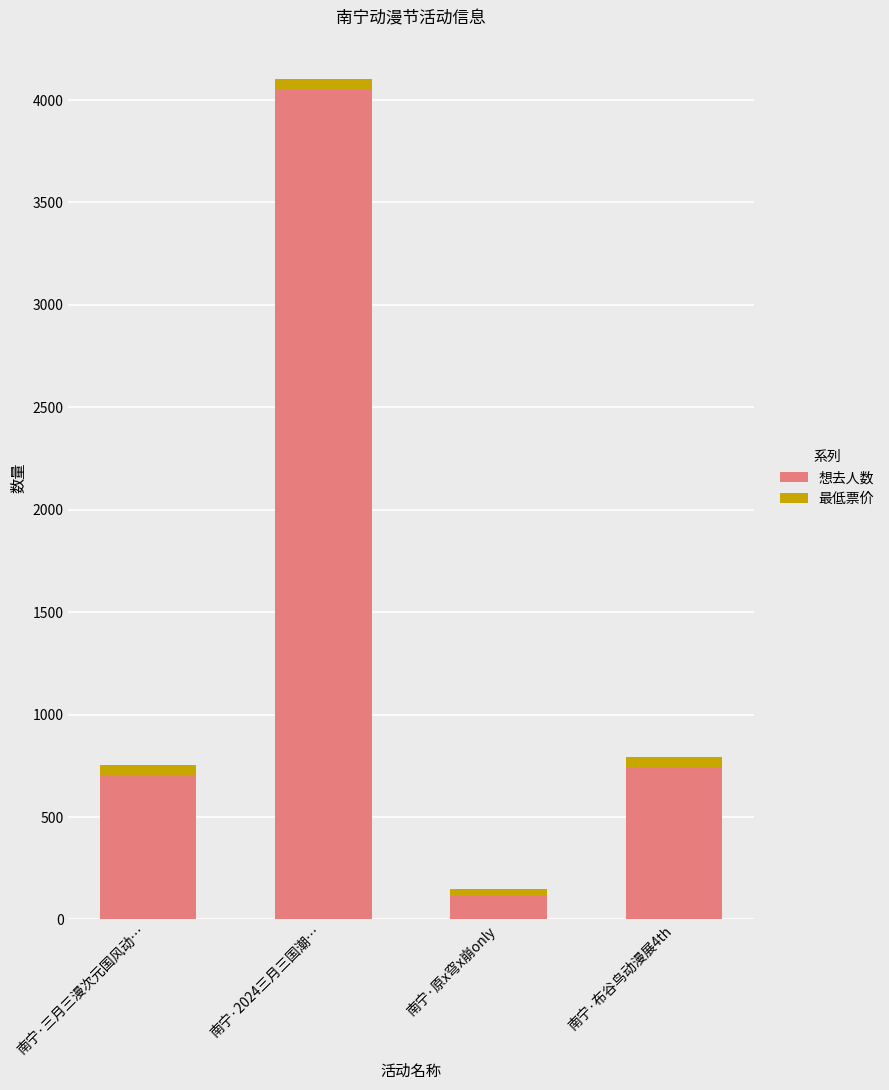

True or false: 想去人数 has a value of 4048 at 南宁·2024三月三国潮….

True